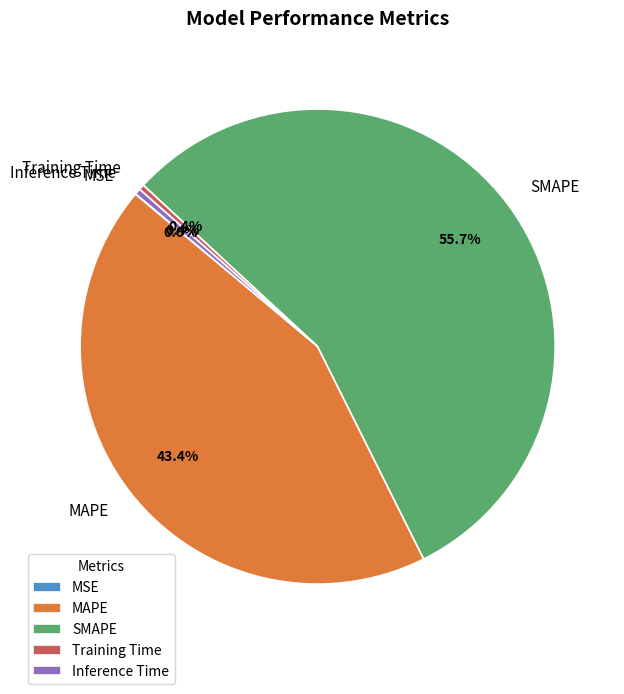

Which category has the biggest portion of the pie?

SMAPE